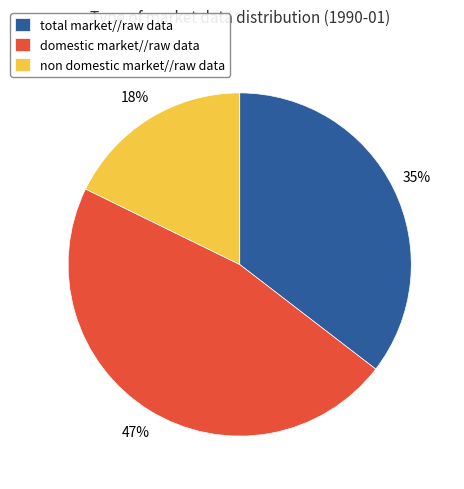

To the nearest percent, what percentage of the pie is domestic market//raw data?

47%